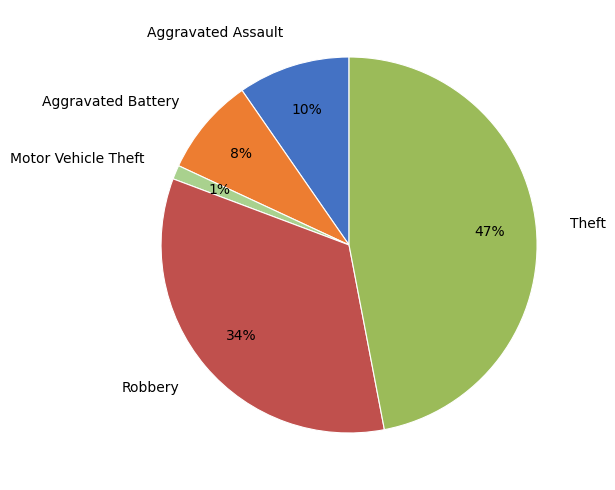

Does any single category account for the majority?

No